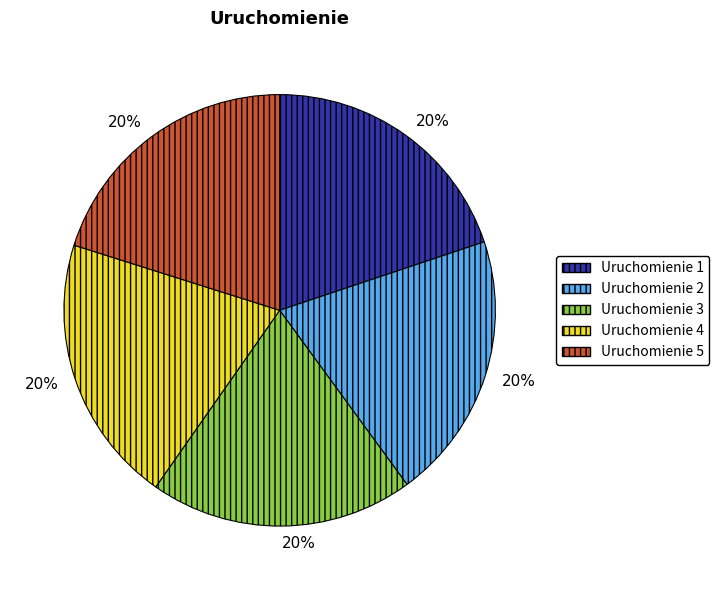

What is the ratio of the value at Uruchomienie 5 to the value at Uruchomienie 3?

1.0